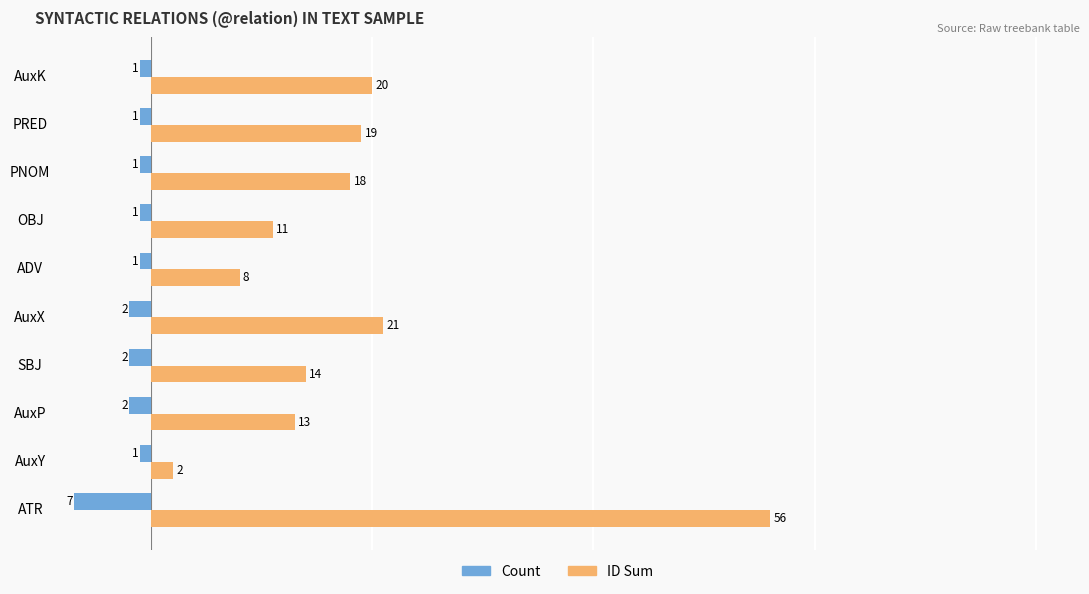

What is the sum of all Count values?

-19